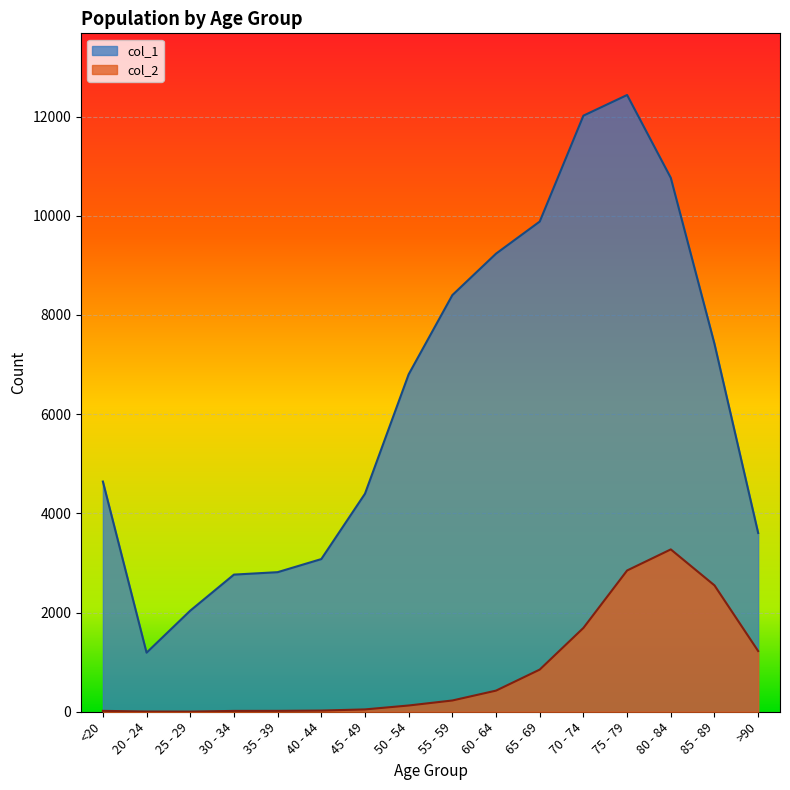

What is the sum of all col_1 values?

101482